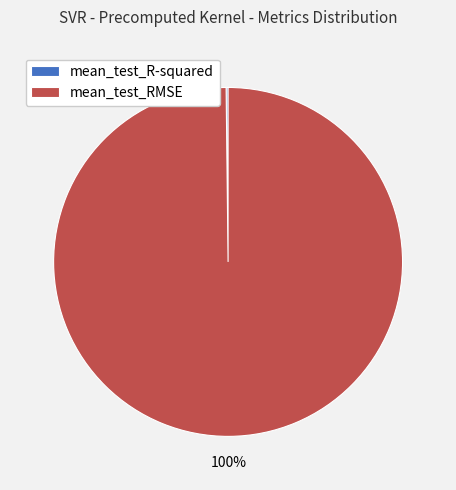

What is the majority slice?

mean_test_RMSE